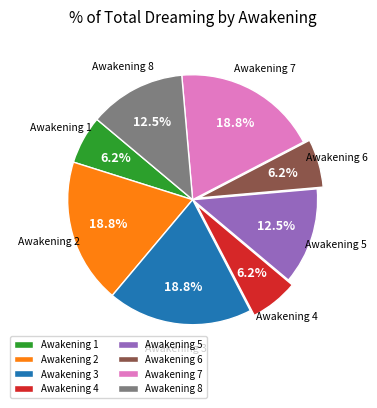

Is there any slice that represents more than half of the pie?

No